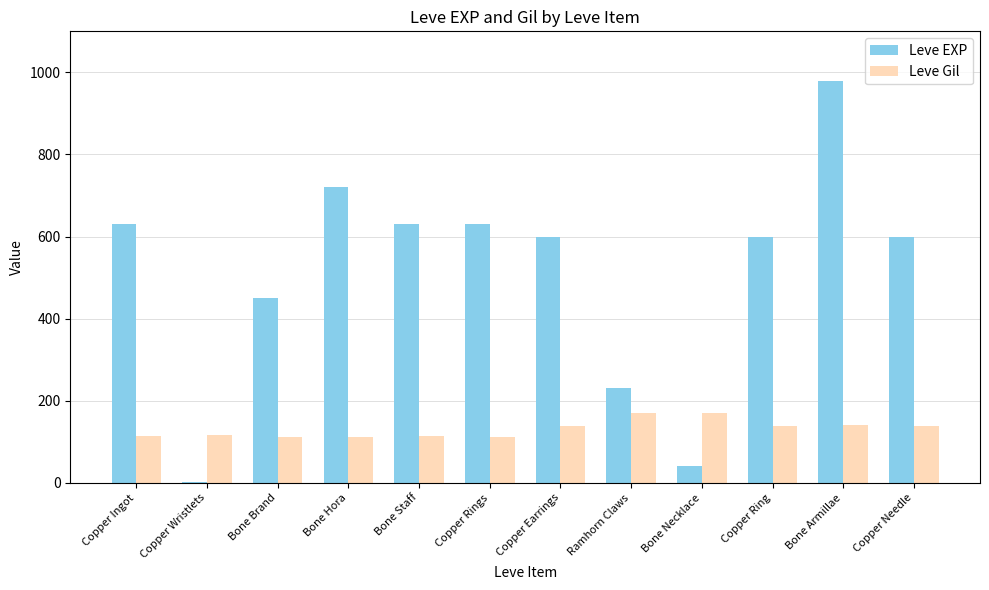

What is the sum of all Leve EXP values?

6111